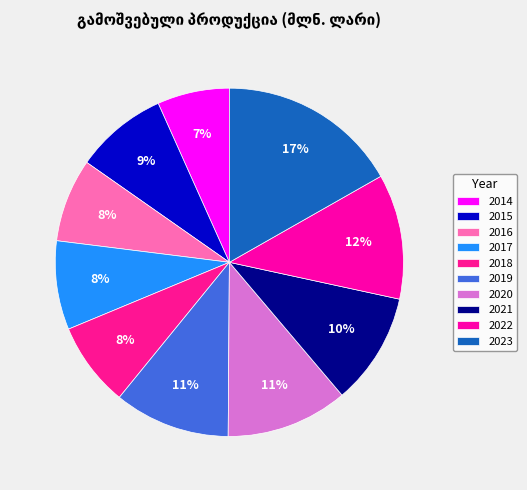

Does any single category account for the majority?

No